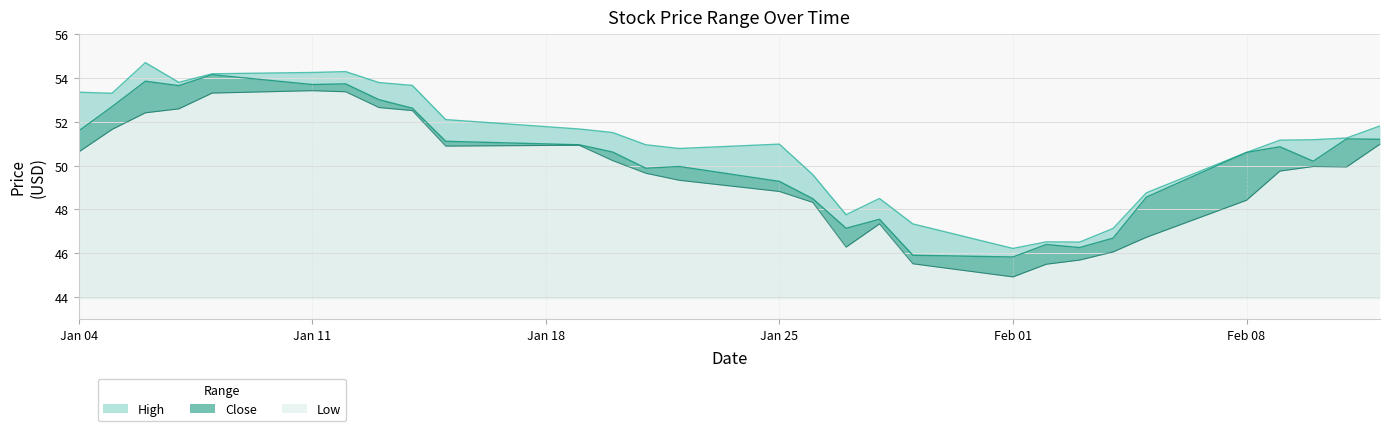

Reading left to right, what are all the values shown in this chart?

High: 53.3	53.3	54.7	53.8	54.2	54.2	54.3	53.8	53.7	52.1	51.7	51.5	51.0	50.8	51.0	49.6	47.8	48.5	47.3	46.2	46.5	46.5	47.1	48.8	50.6	51.2	51.2	51.3	51.8
Close: 51.6	52.7	53.8	53.7	54.2	53.7	53.7	53.0	52.6	51.1	51.0	50.6	49.9	50.0	49.3	48.5	47.1	47.5	45.9	45.8	46.4	46.3	46.7	48.6	50.6	50.9	50.2	51.2	51.2
Low: 50.6	51.7	52.4	52.6	53.3	53.4	53.4	52.7	52.5	50.9	50.9	50.2	49.7	49.3	48.8	48.3	46.3	47.3	45.5	44.9	45.5	45.7	46.1	46.7	48.4	49.8	50.0	49.9	51.0